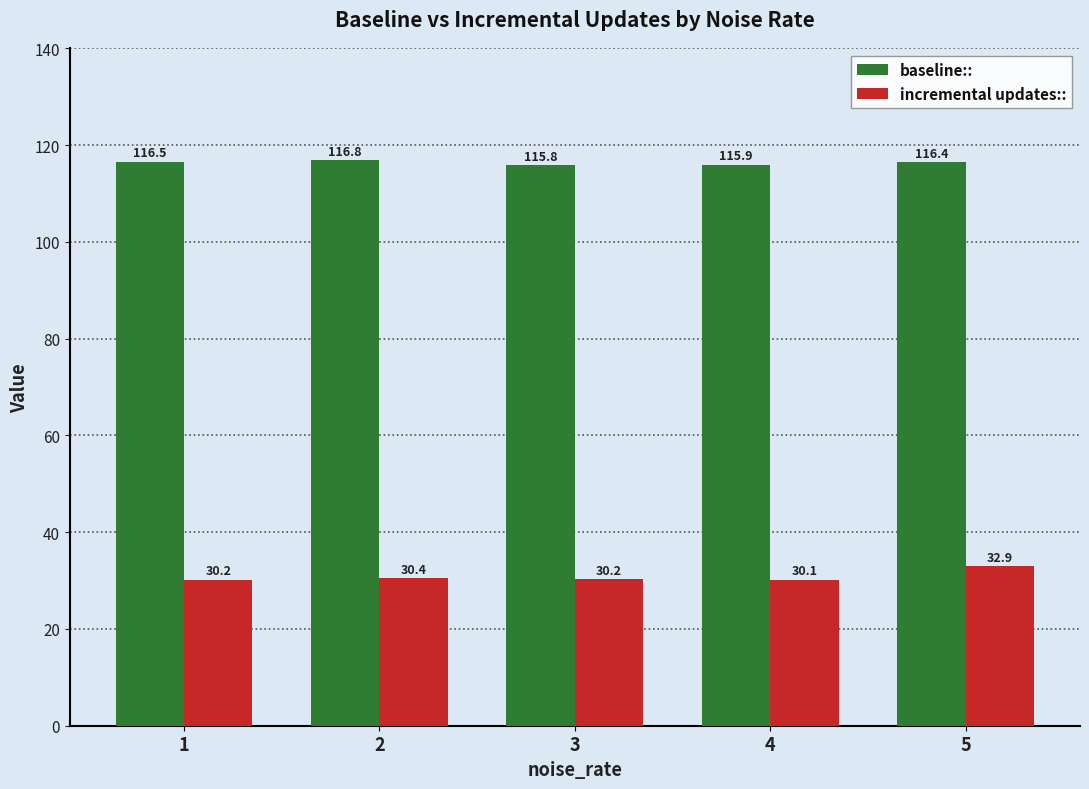

Rank the series by their maximum value, from lowest to highest.

incremental updates::, baseline::